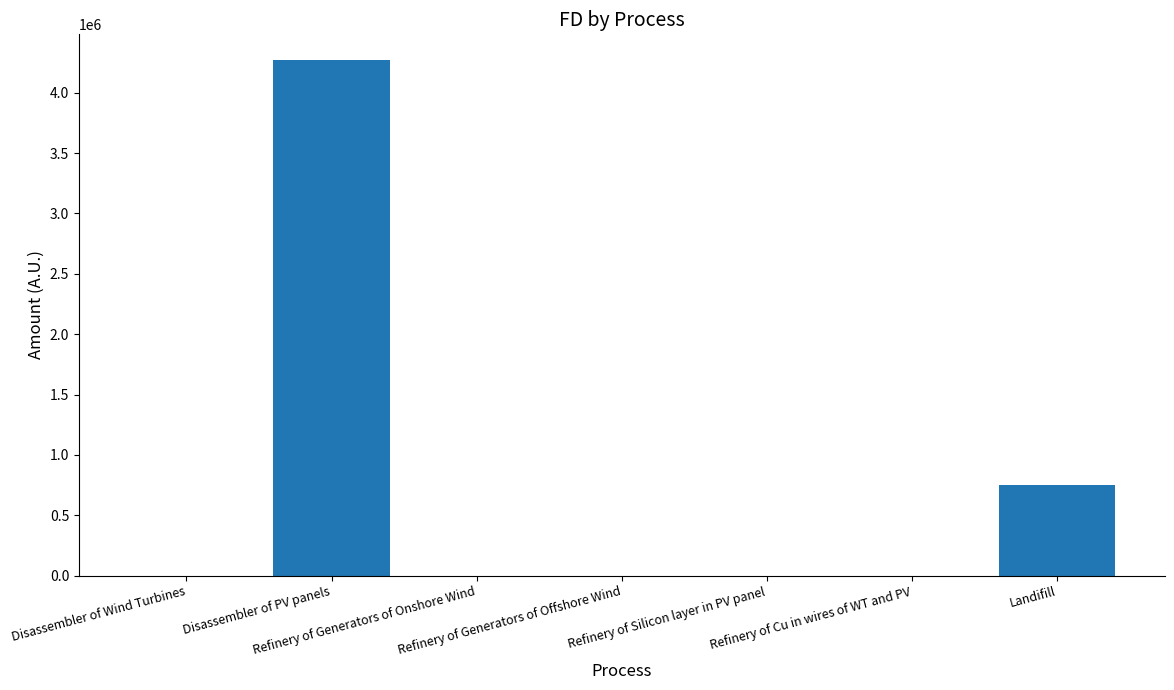

What is the greatest value displayed?

4270527.3